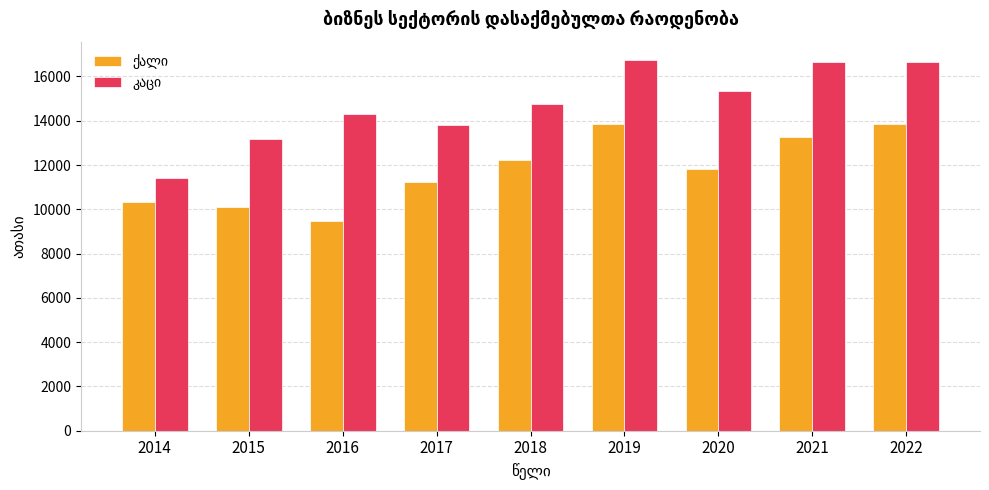

What is the difference between the highest and lowest values at 2018?

2534.0